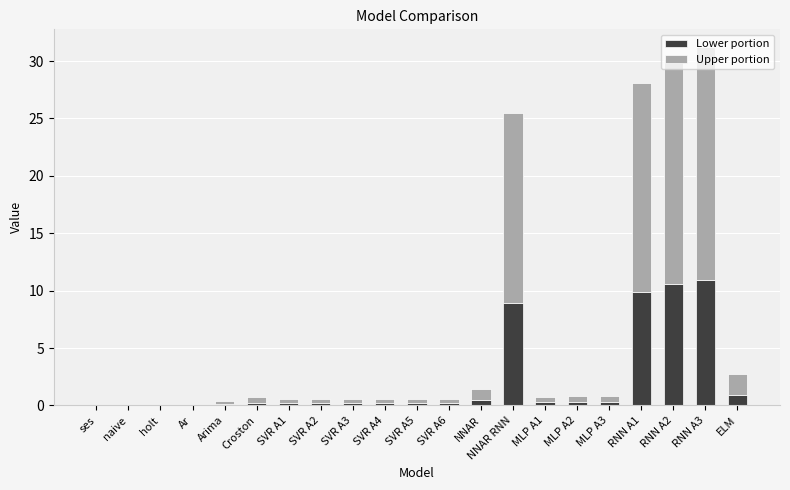

True or false: Lower portion has a value of 15.5 at NNAR RNN.

False